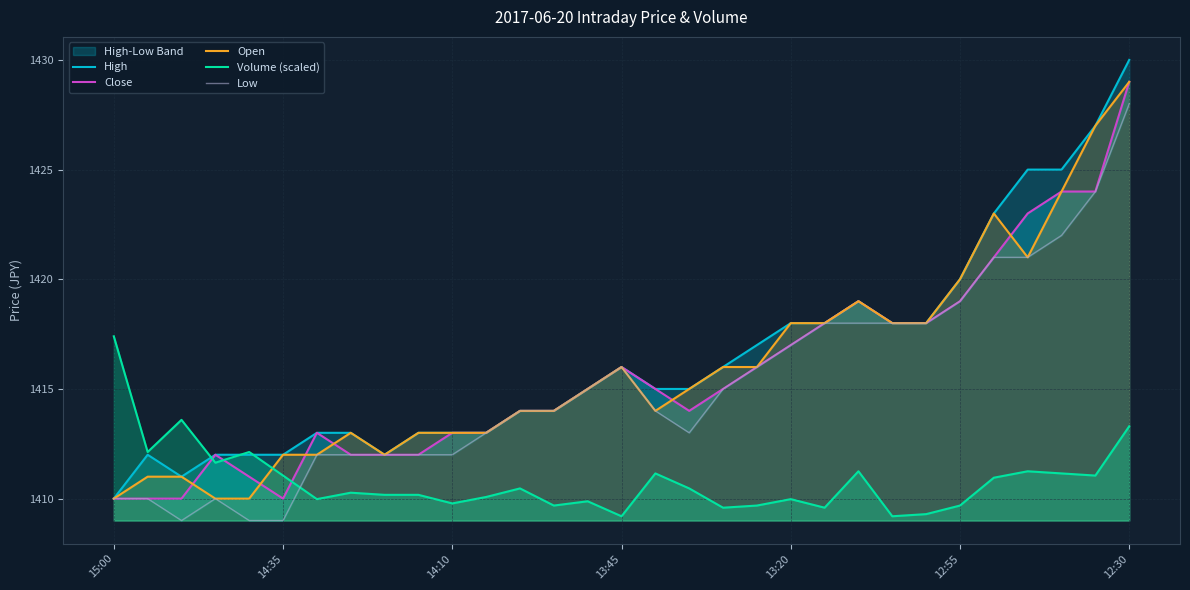

At how many categories does at least one series exceed 1417?

12